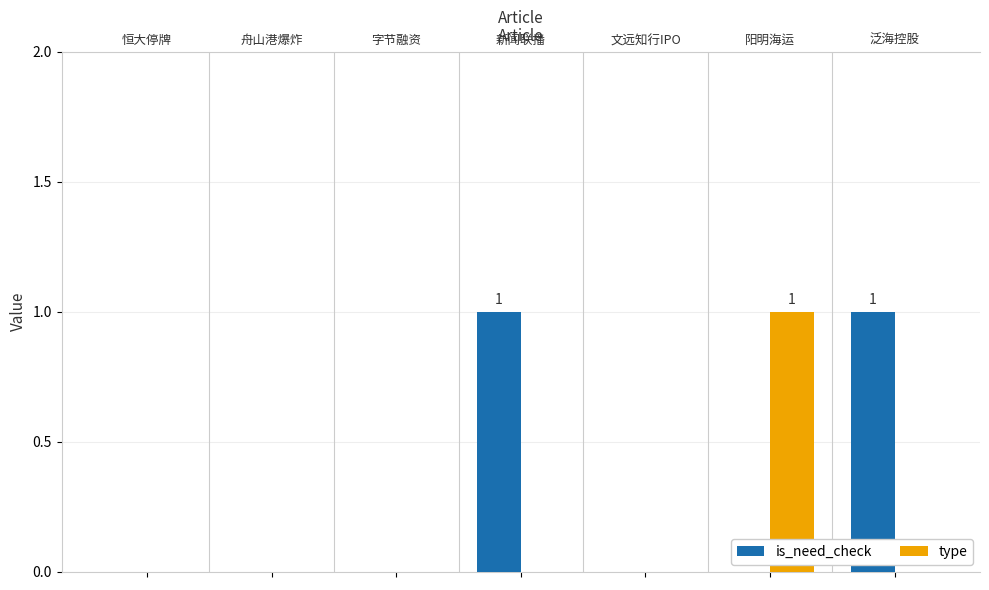

Rank the categories by is_need_check value from lowest to highest.

恒大停牌, 舟山港爆炸, 字节融资, 文远知行IPO, 阳明海运, 新闻联播, 泛海控股